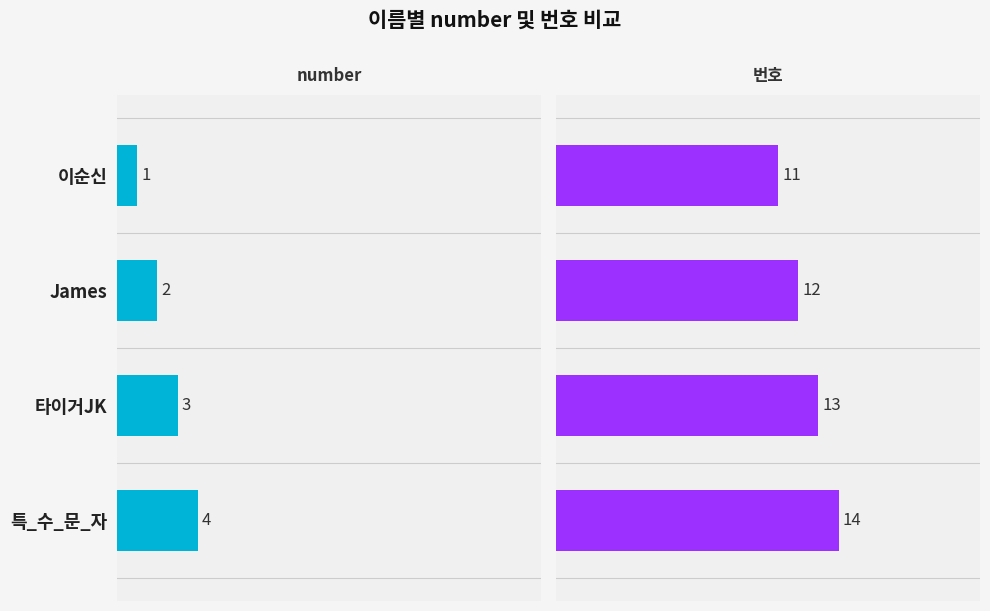

What is the minimum value shown in the chart?

1